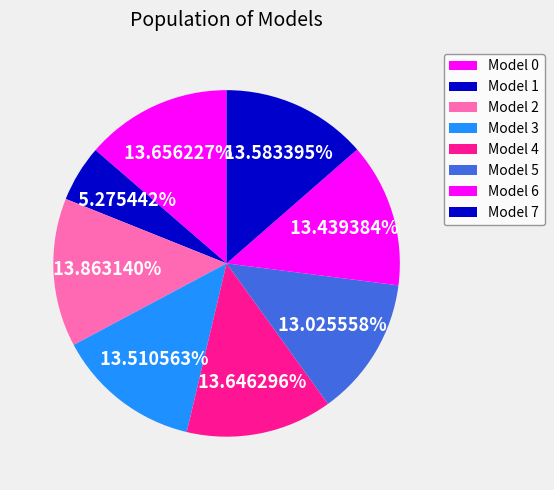

How many slices are in this pie chart?

8